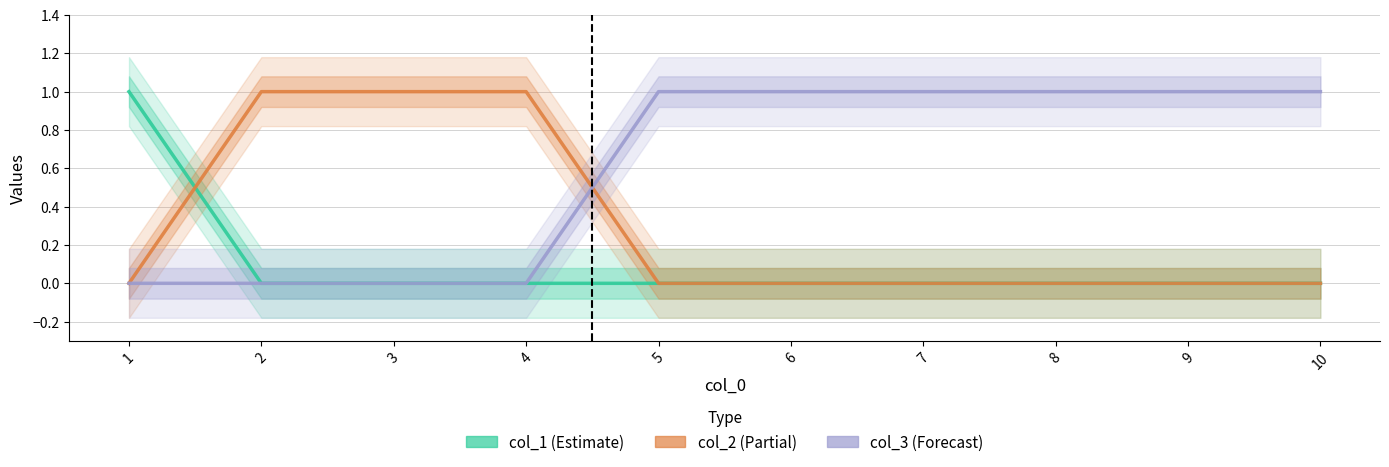

What is the difference between the col_3 values at 4 and 8?

1